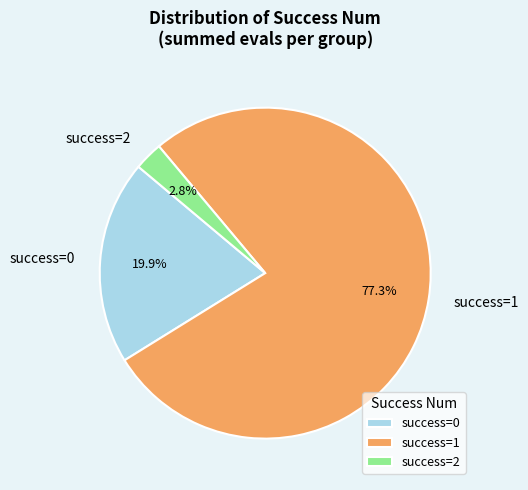

Which has a higher value, success=2 or success=1?

success=1